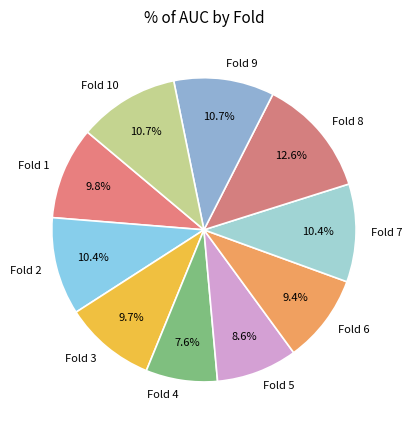

Is there a majority slice in this chart?

No